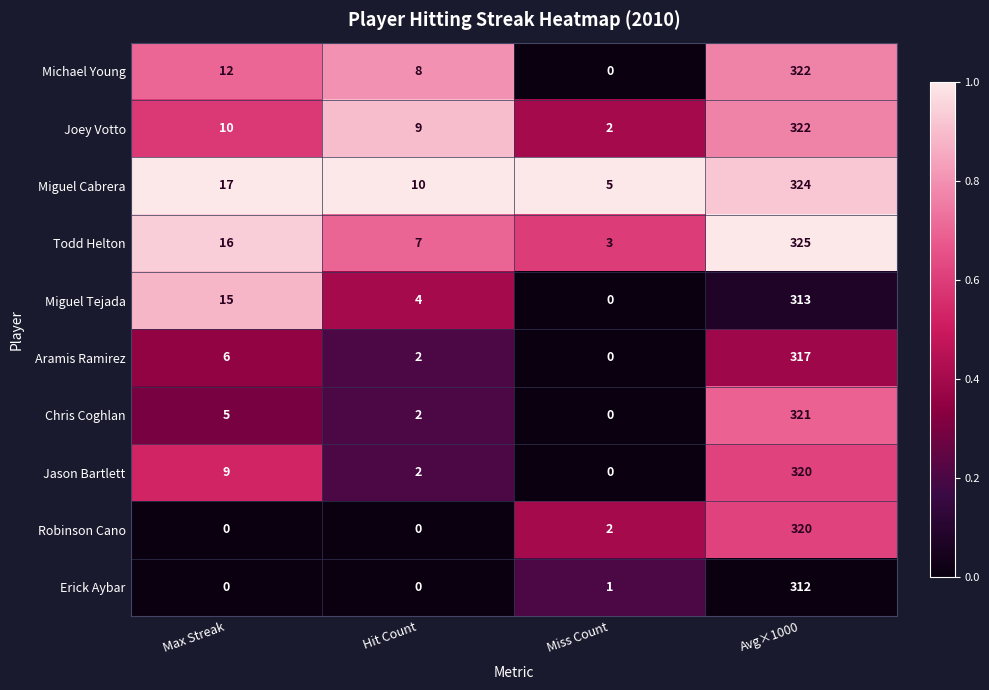

True or false: Miguel Tejada has a value of 15 at Max Streak.

True